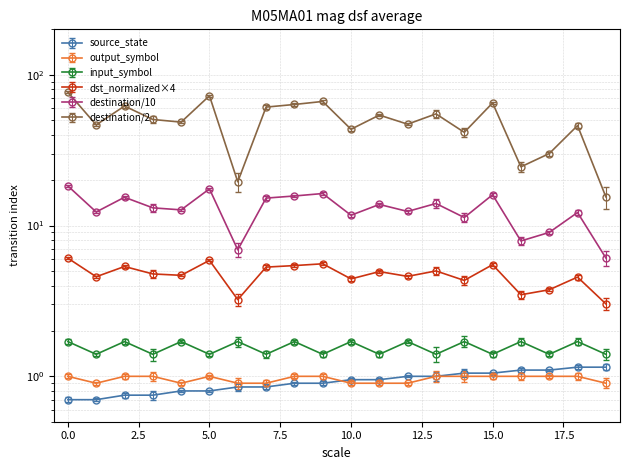

Count the number of categories in the chart.

20